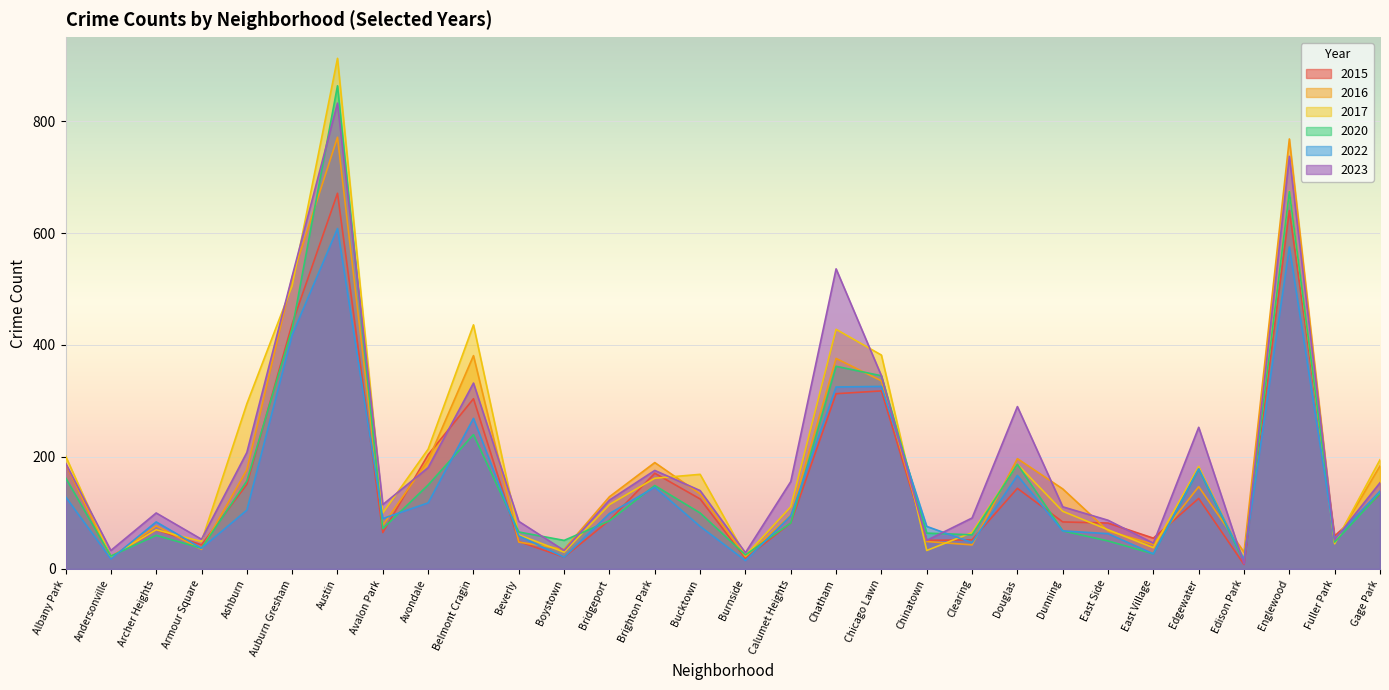

How many data points in 2022 are less than 95?

15